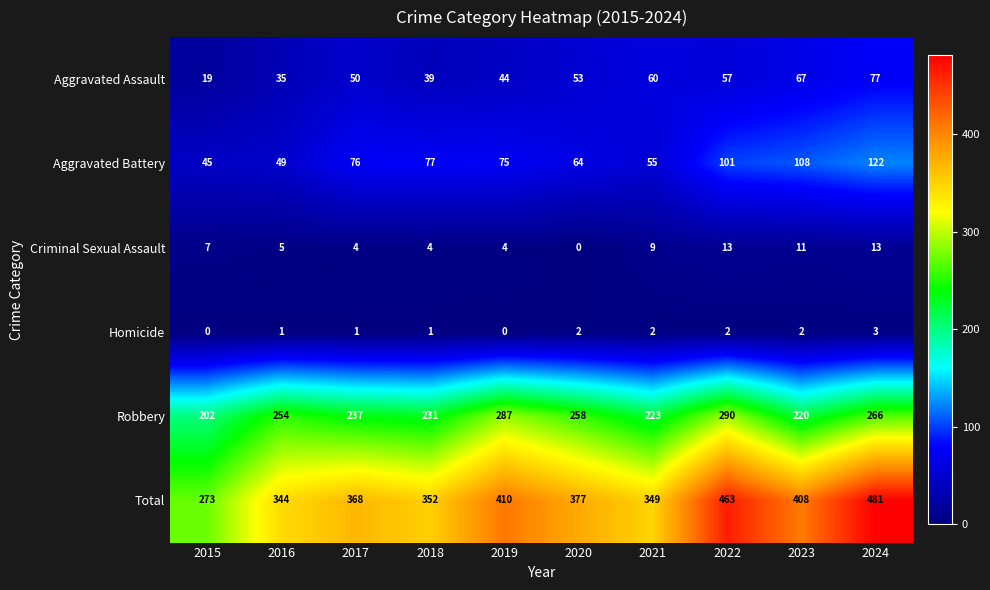

What is the sum of all Robbery values?

2468